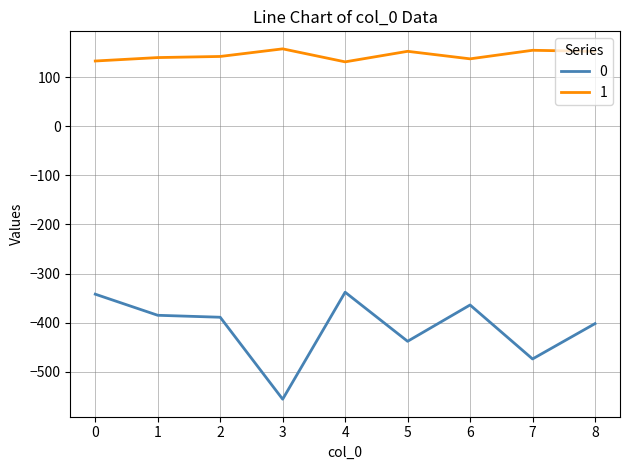

What is the smallest value displayed?

-556.0